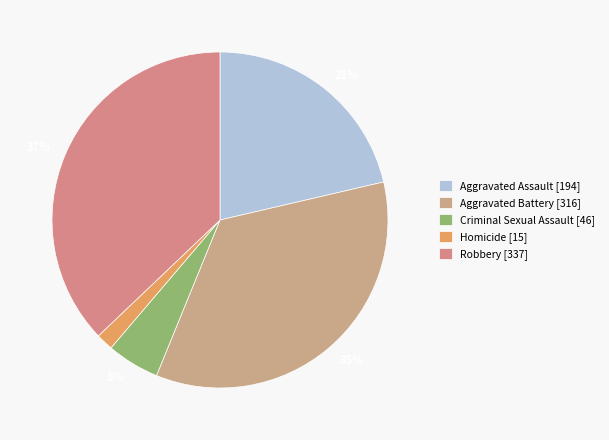

What percentage is the Aggravated Assault slice, to the nearest percent?

21%